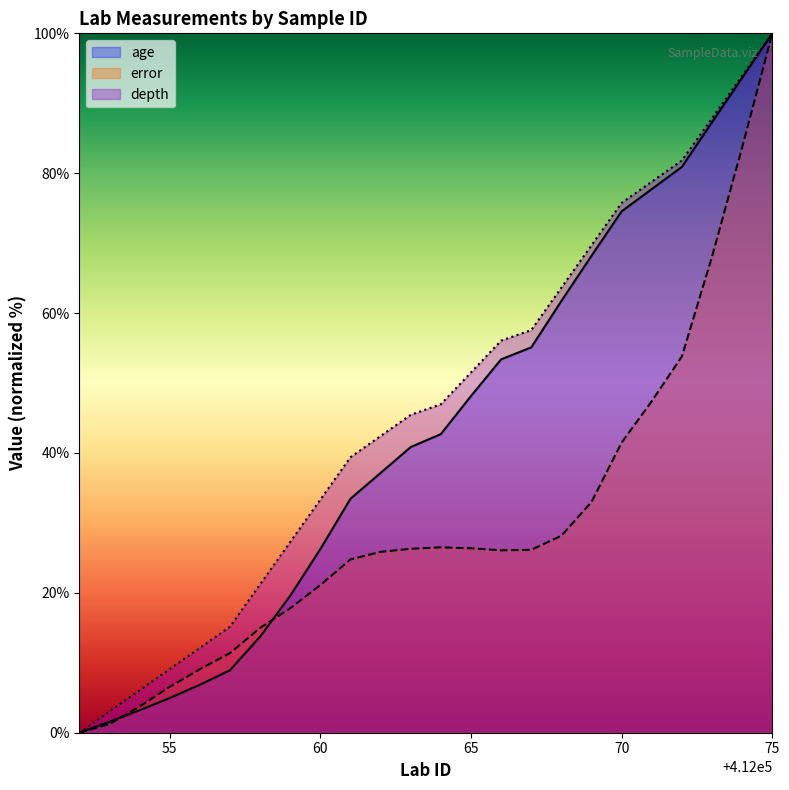

How many interior local valleys does the error series have?

1